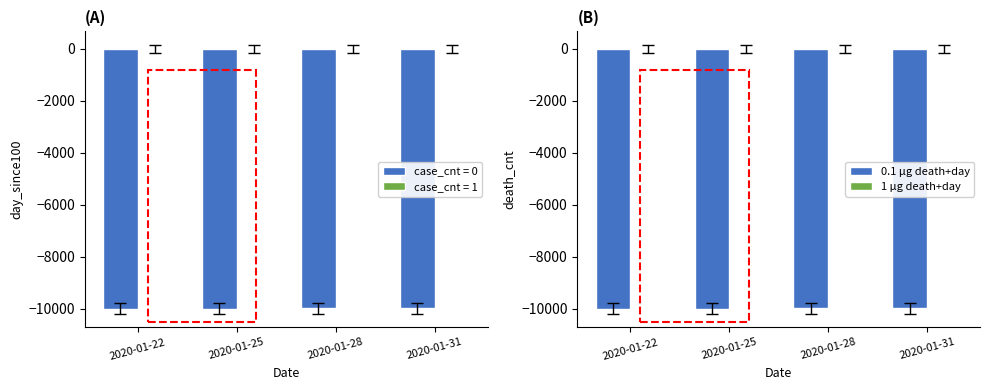

The 1 µg death+day series shows 0 at 2020-01-25. True or false?

True